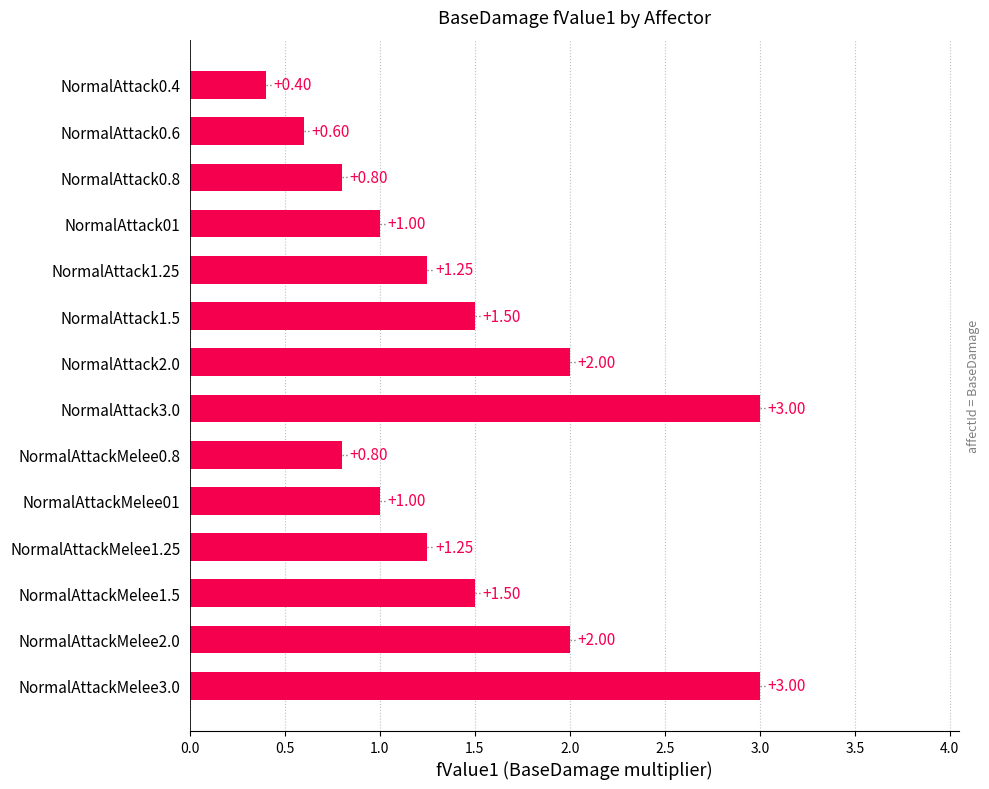

What is the difference between the values at NormalAttackMelee1.5 and NormalAttack0.6?

0.9